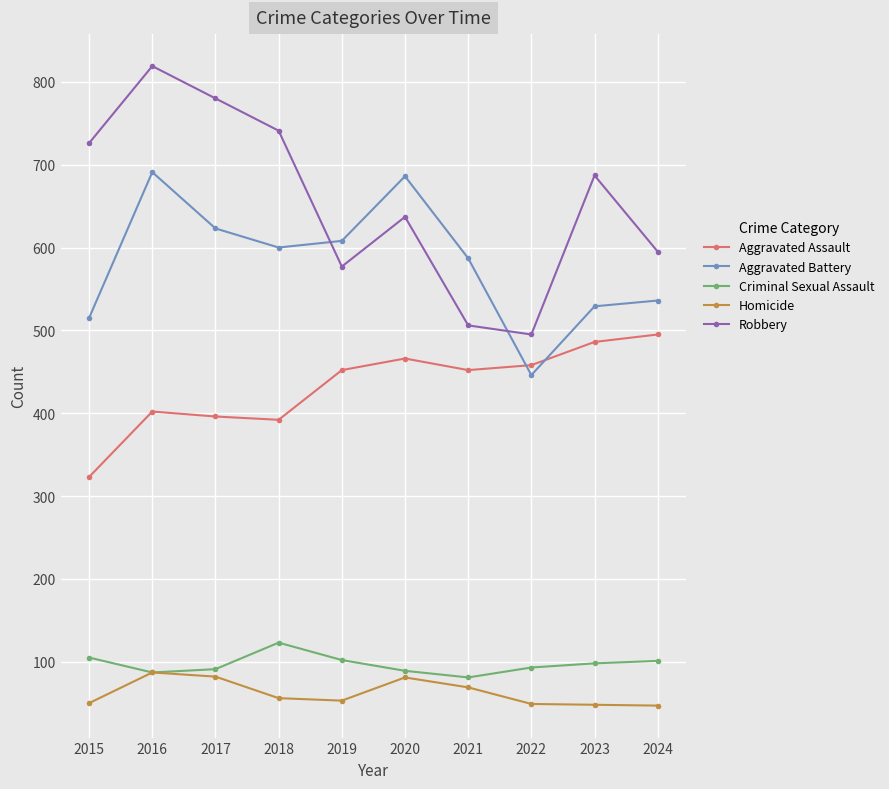

At how many categories does at least one series exceed 467?

10